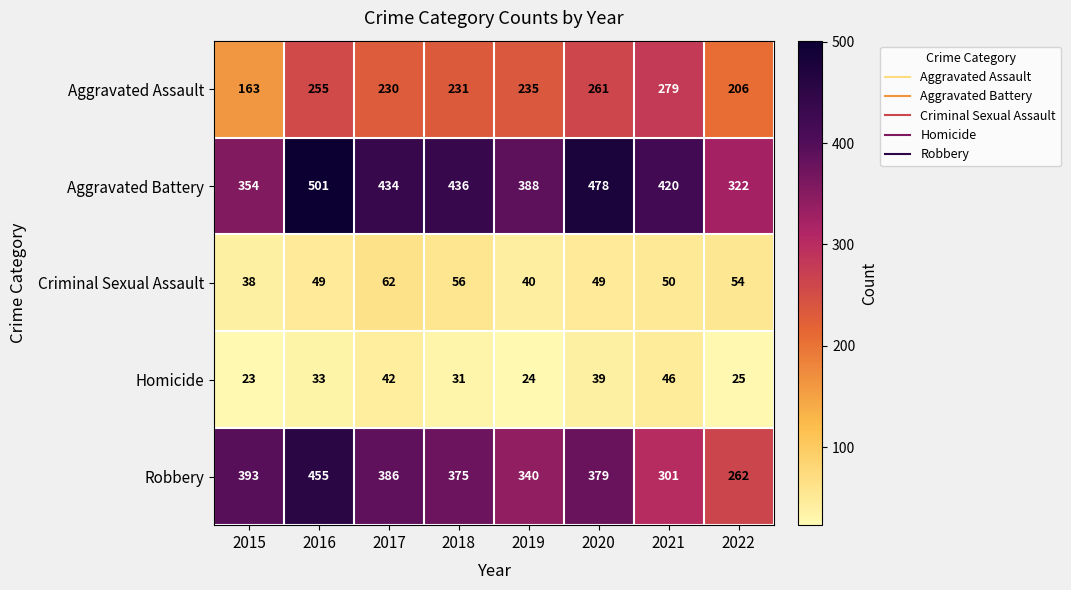

What is the smallest value displayed?

23